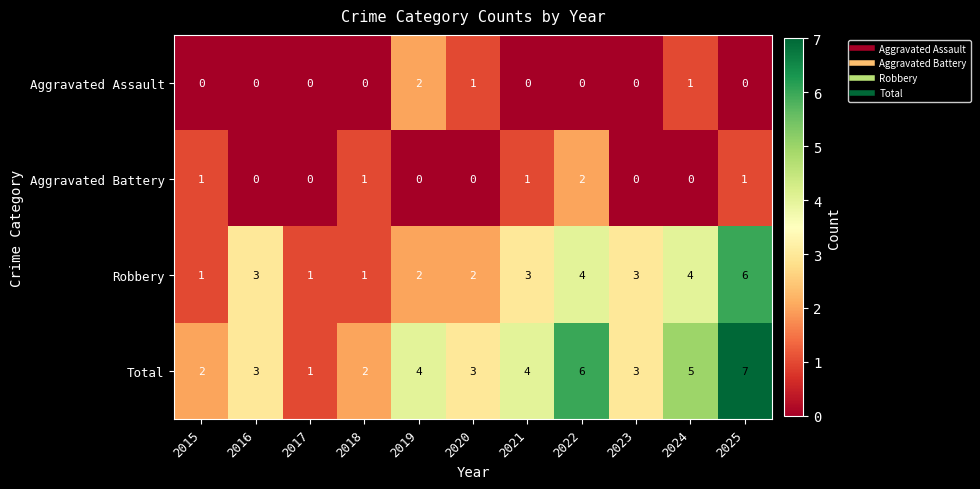

The Robbery series shows 3 at 2023. True or false?

True